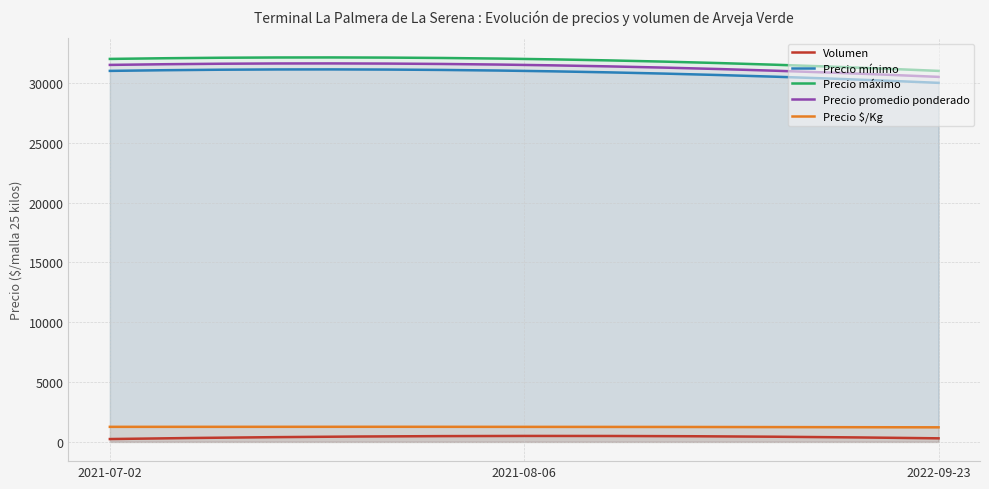

What is the label of the 3rd point from the right?

2021-07-02